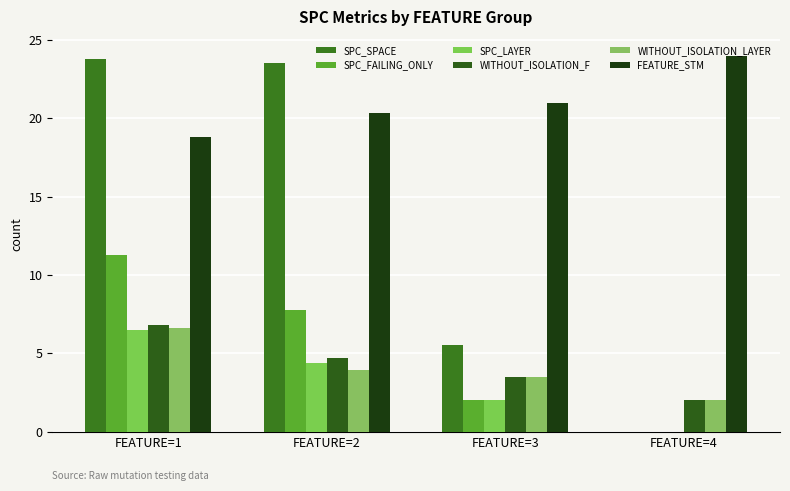

How many groups of bars are there?

4